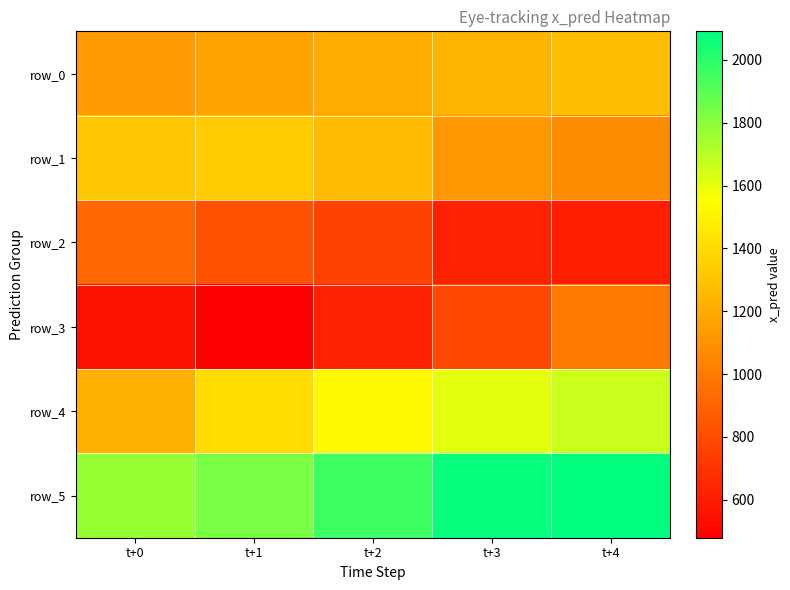

What is the spread (max minus min) of values at t+1?

1355.3